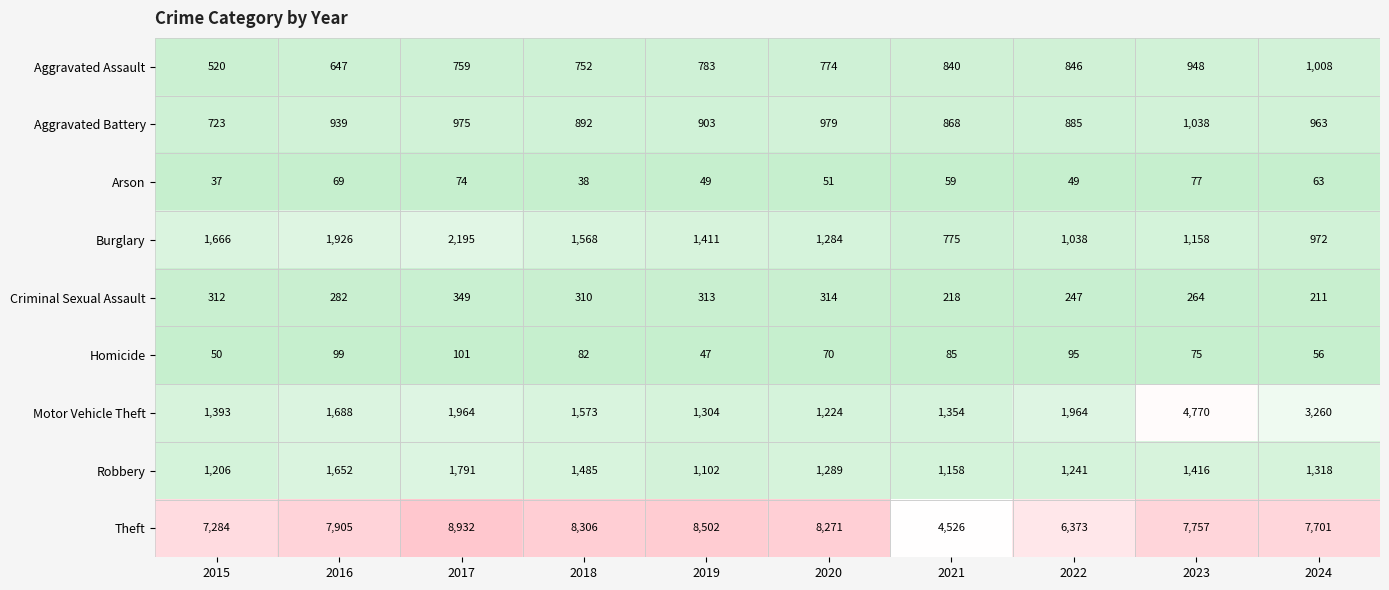

What is the spread (max minus min) of values at 2020?

8220